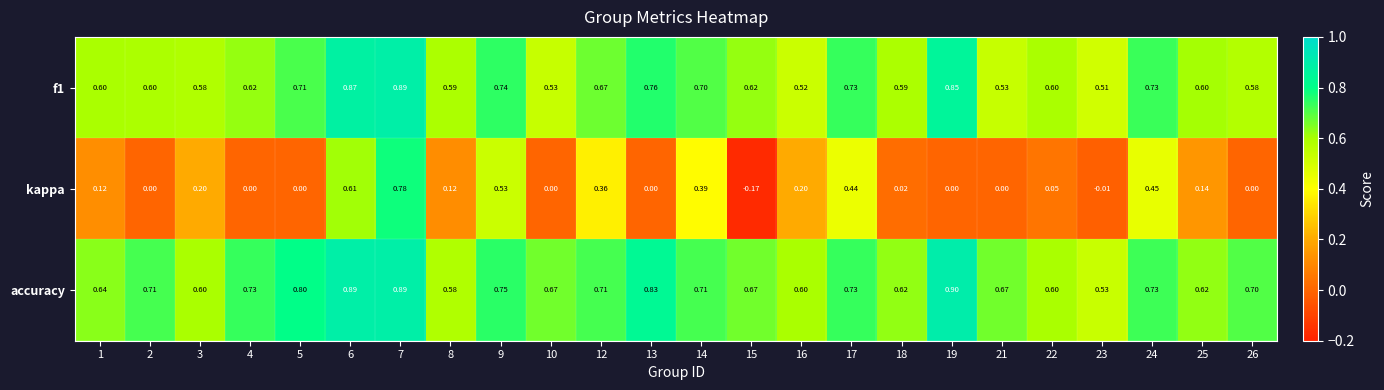

Which series has the widest spread of values?

kappa